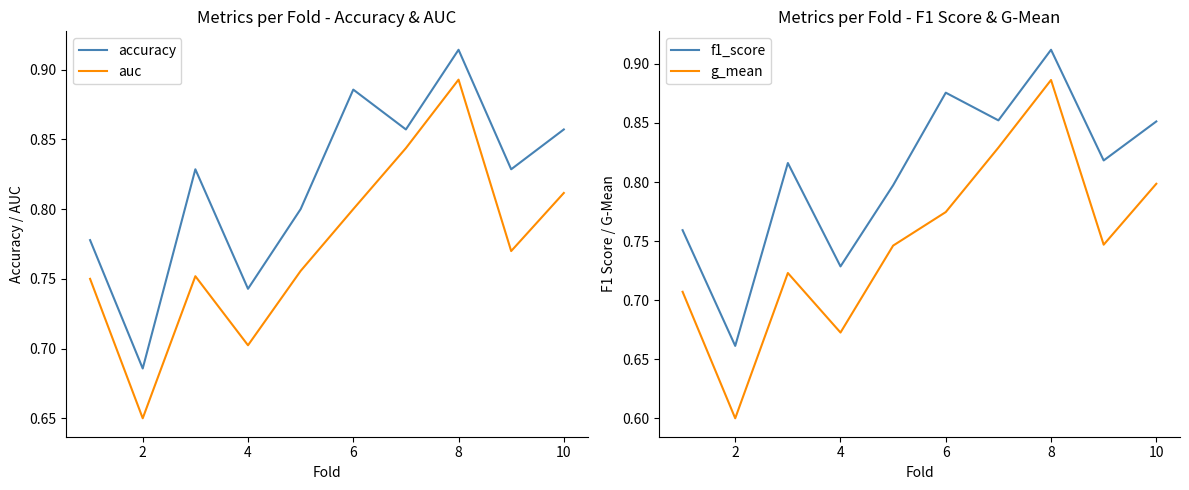

Between 8 and 4, which is larger?

8